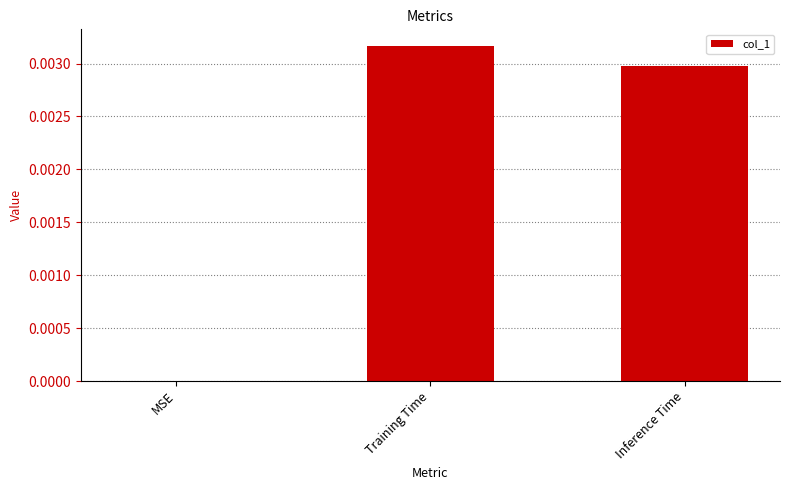

At which category does the chart reach its peak across all series?

Training Time